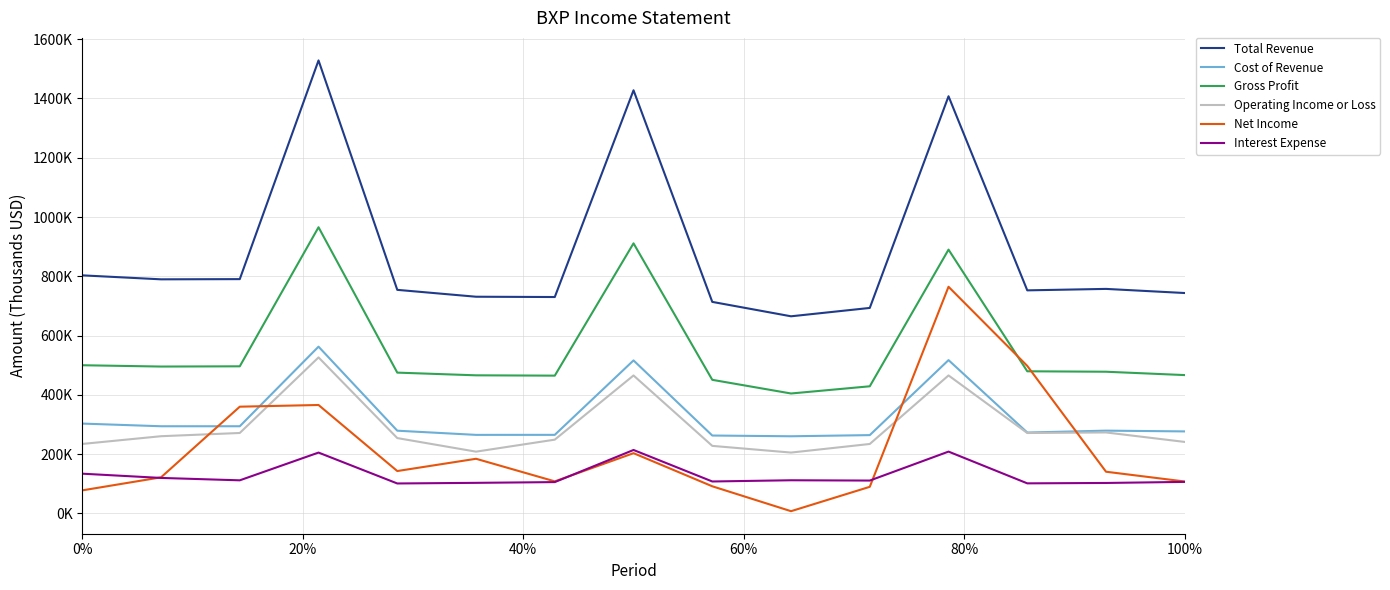

True or false: Gross Profit and Cost of Revenue intersect in this chart.

False